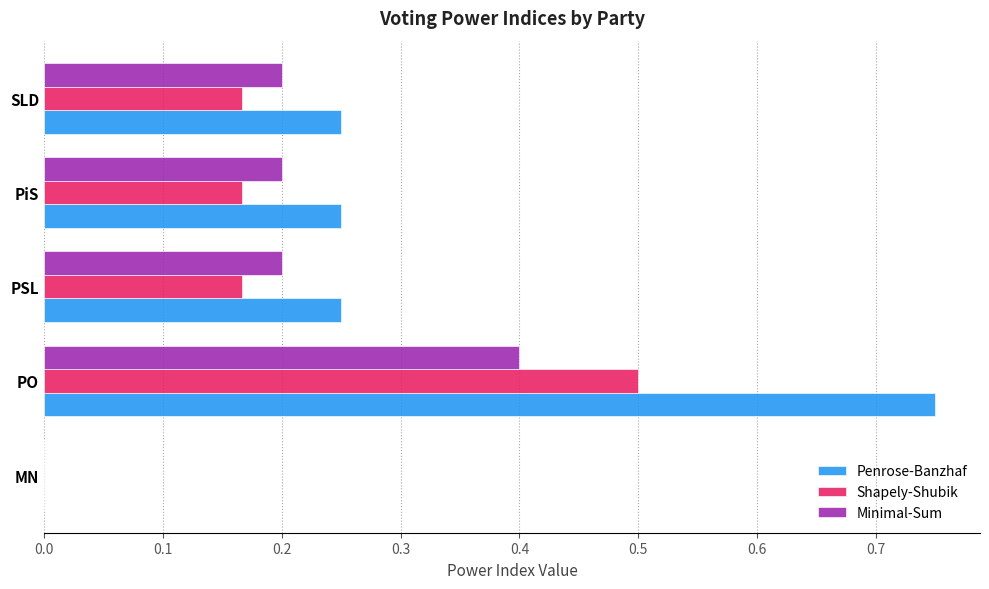

Is the value of Shapely-Shubik at PiS greater than the value of Minimal-Sum at MN?

Yes